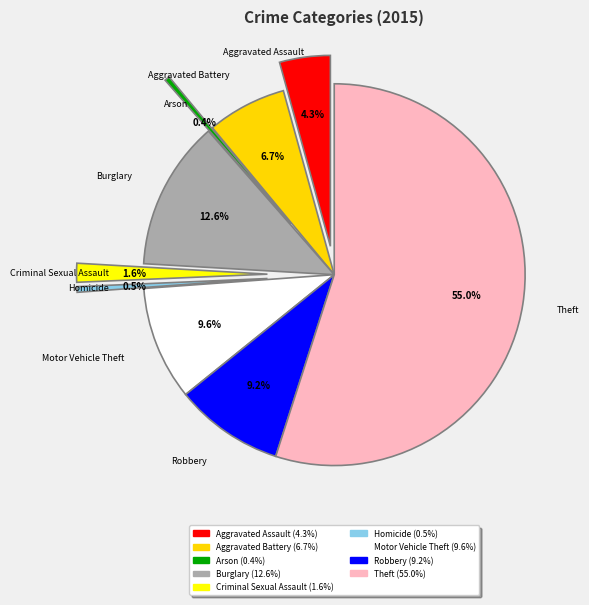

True or false: Burglary accounts for 13% of the total.

True